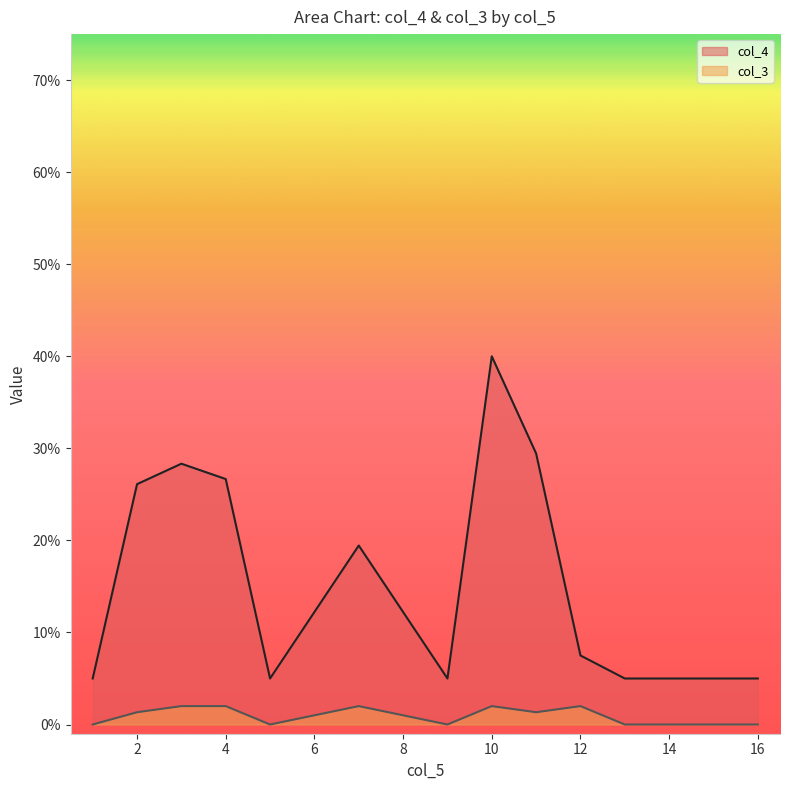

How many series are shown in this chart?

2